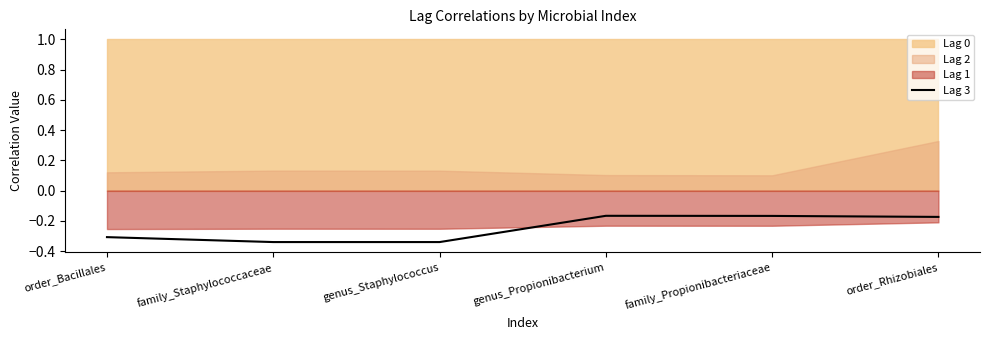

What is the minimum value shown in the chart?

-0.3